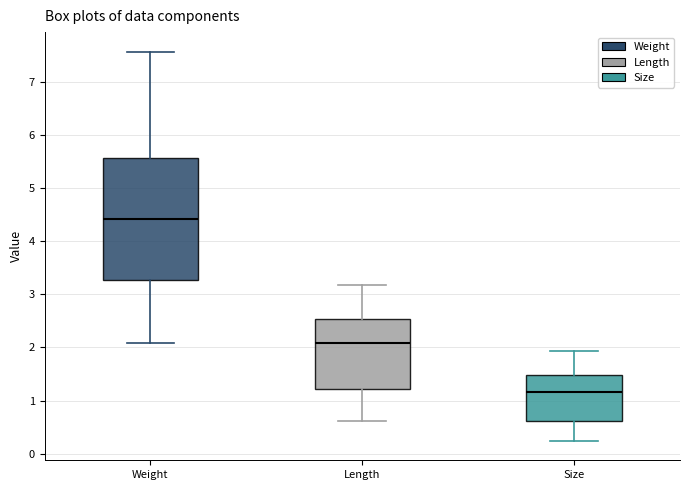

Which box is the tallest, from its lower edge to its upper edge?

Weight